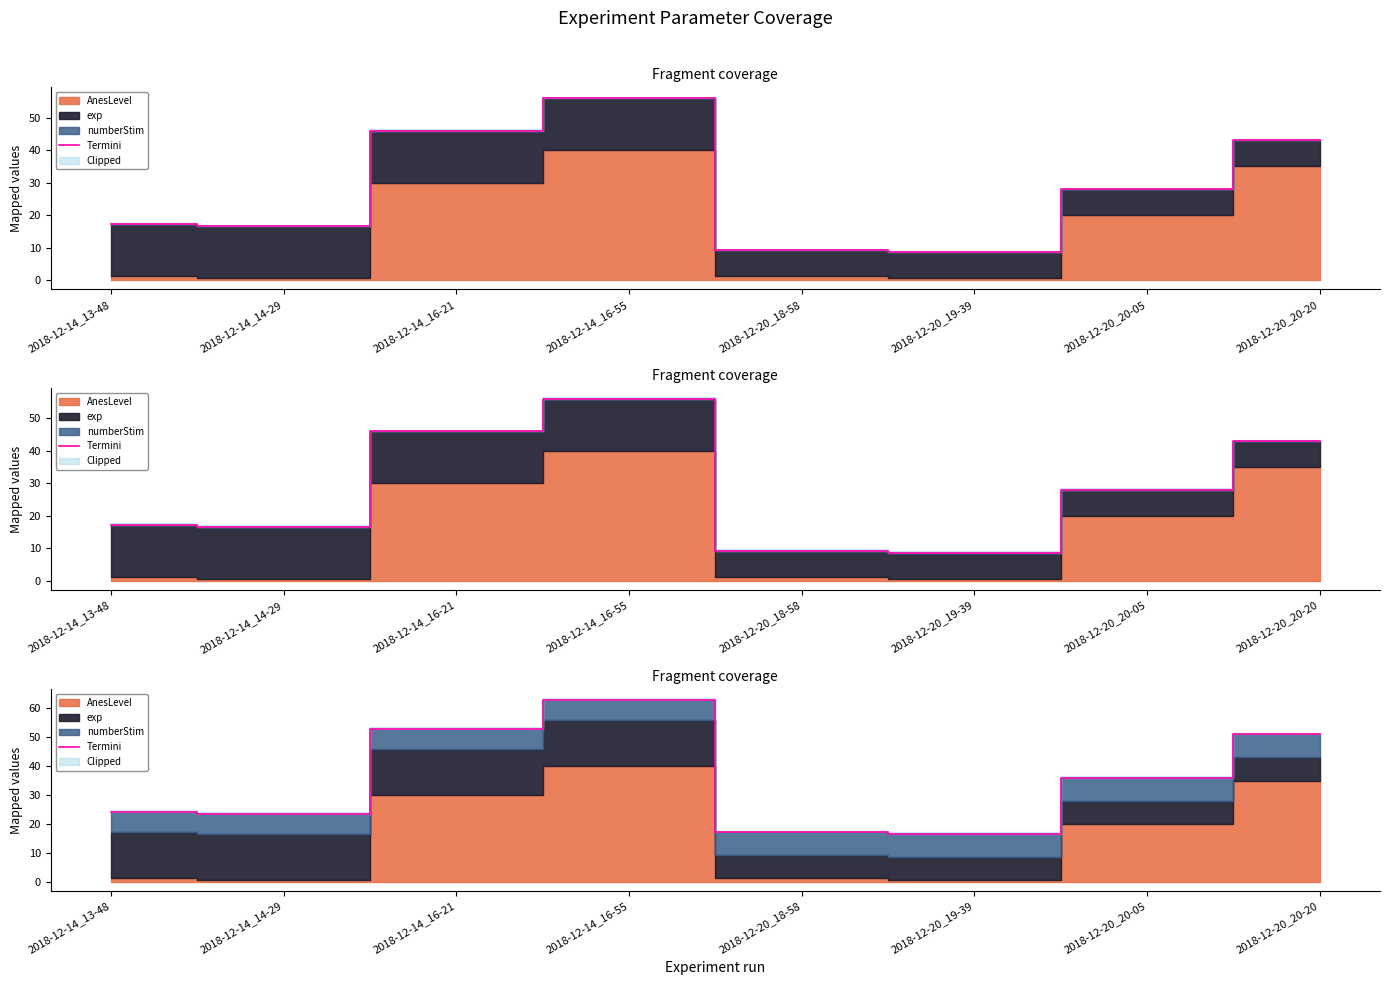

What position from the left is 2018-12-20_19-39?

6